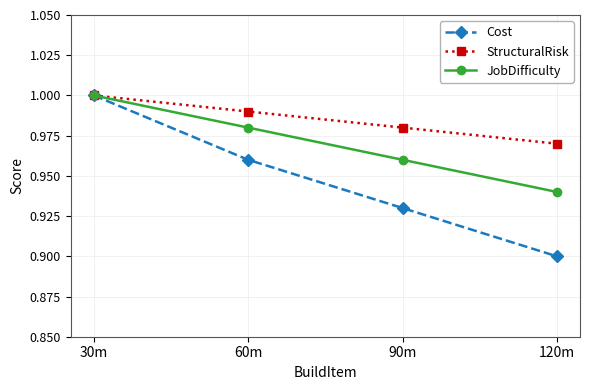

Does the chart display data point markers on the line(s)?

Yes